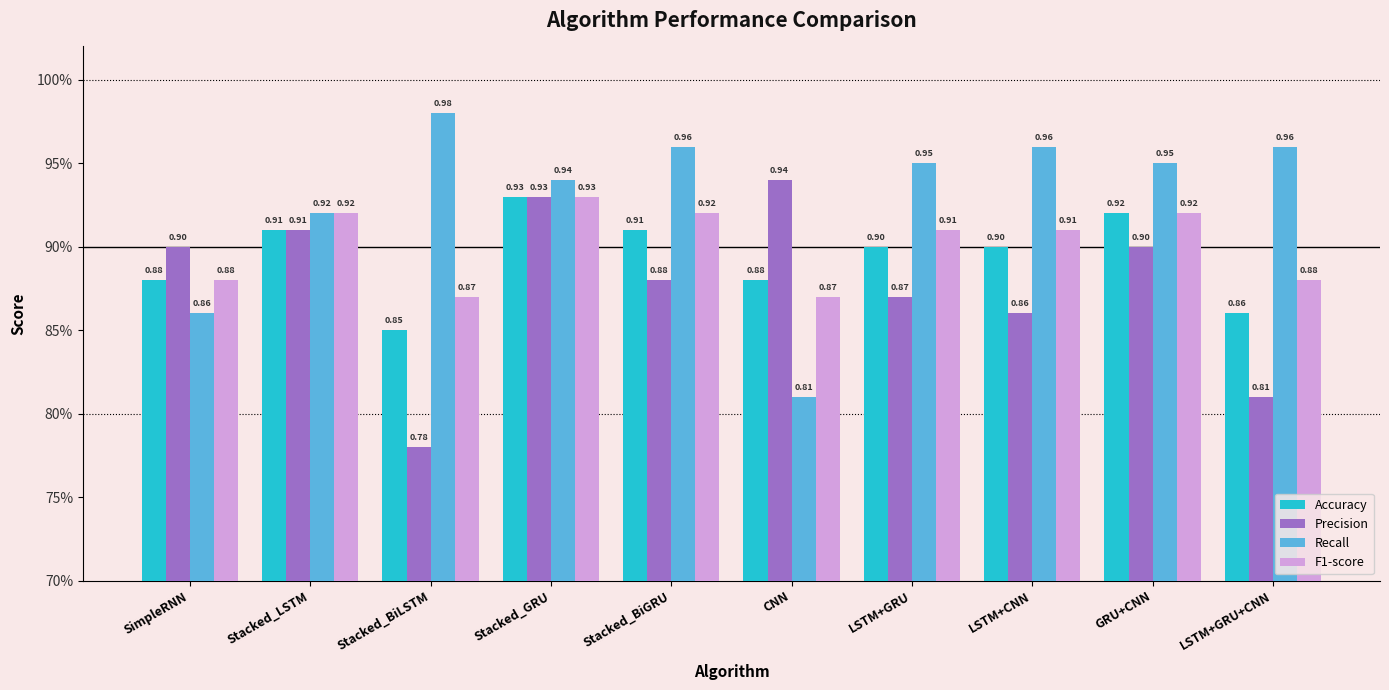

Are the bars horizontal?

No